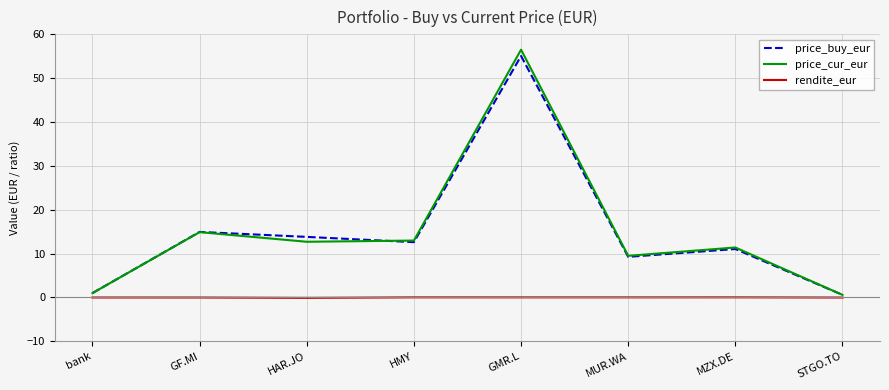

True or false: price_cur_eur and rendite_eur intersect in this chart.

False